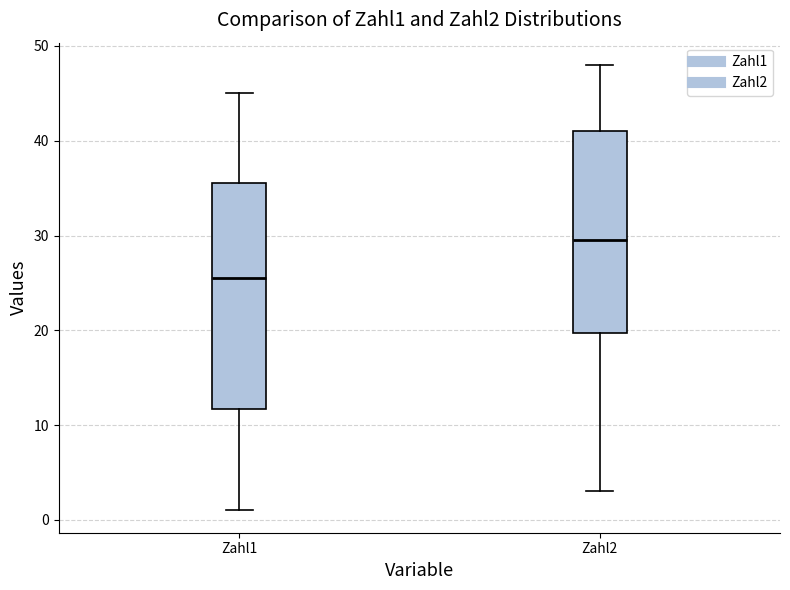

Which box is the tallest, from its lower edge to its upper edge?

Zahl1